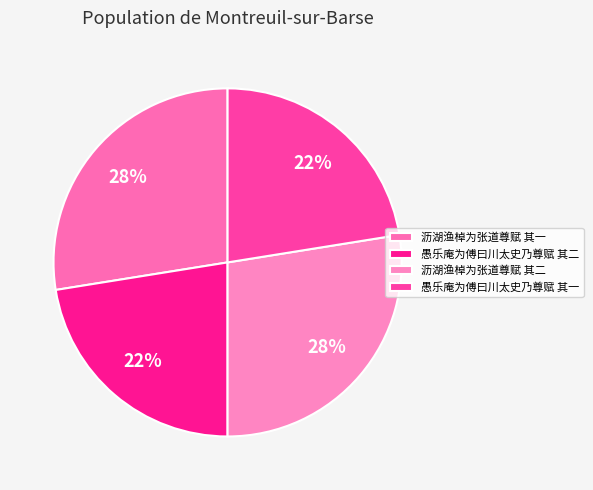

What is the ratio of the value at 愚乐庵为傅曰川太史乃尊赋 其一 to the value at 沥湖渔棹为张道尊赋 其二?

0.8